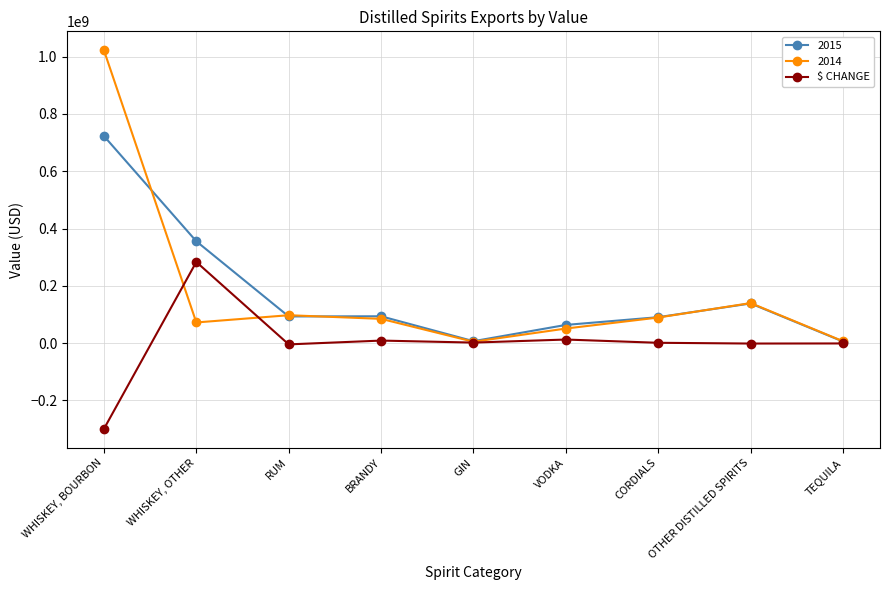

The value of 2015 at VODKA is 63622174. True or false?

True